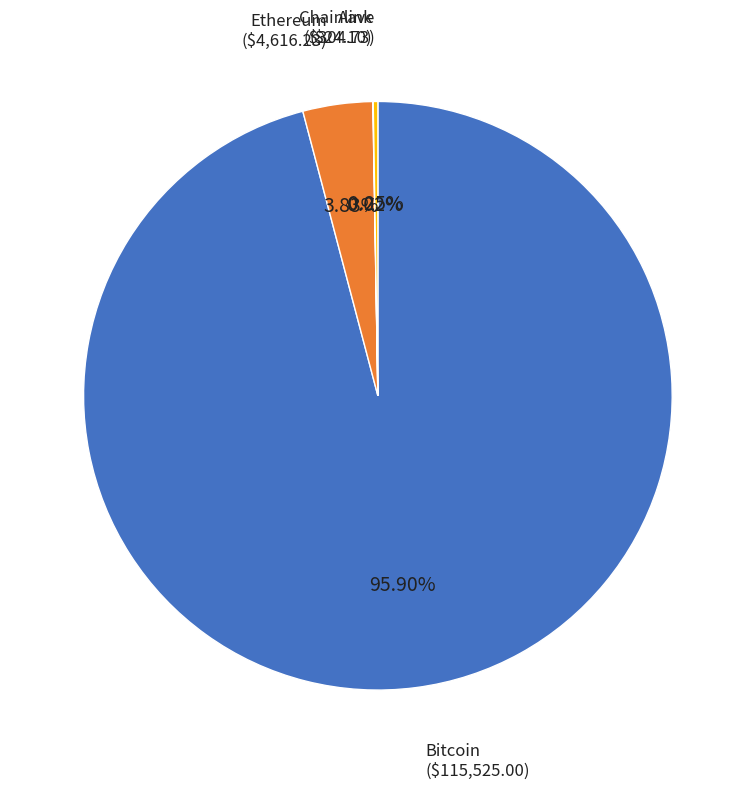

Is there any slice that represents more than half of the pie?

Yes